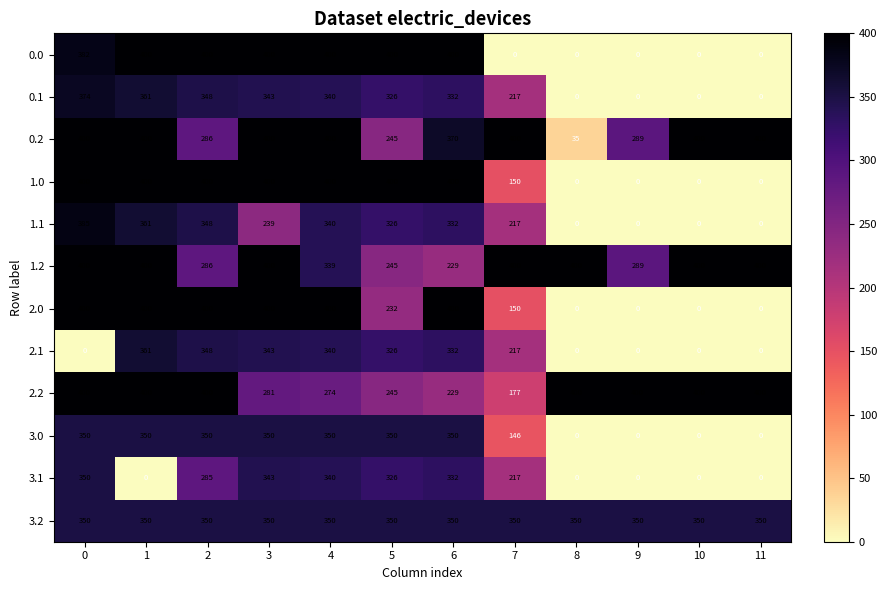

What is the maximum value shown in the chart?

400